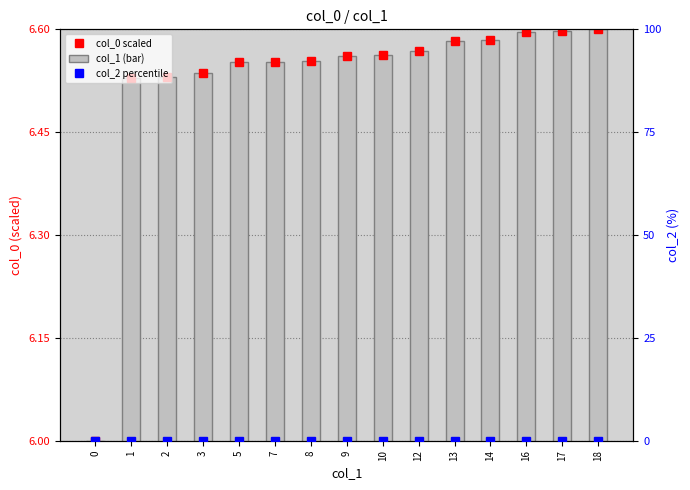

What are all the series names shown in the legend?

col_0 scaled, col_1 (bar), col_2 percentile